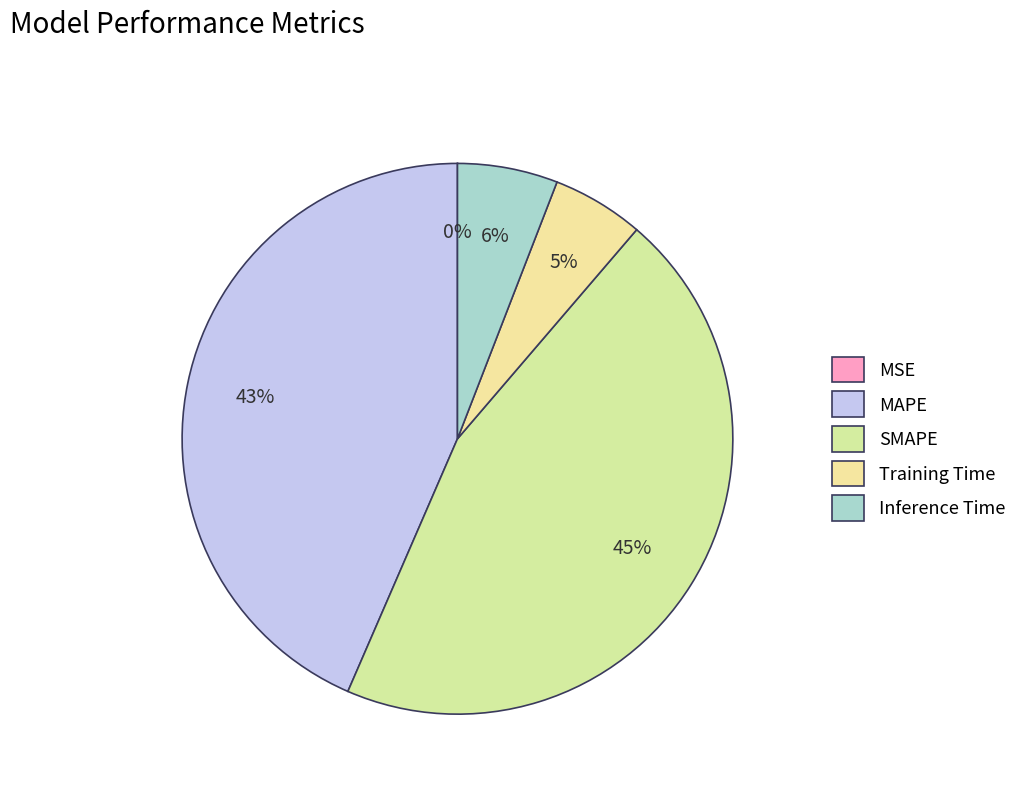

What percentage do Inference Time and MSE together represent?

5.9%